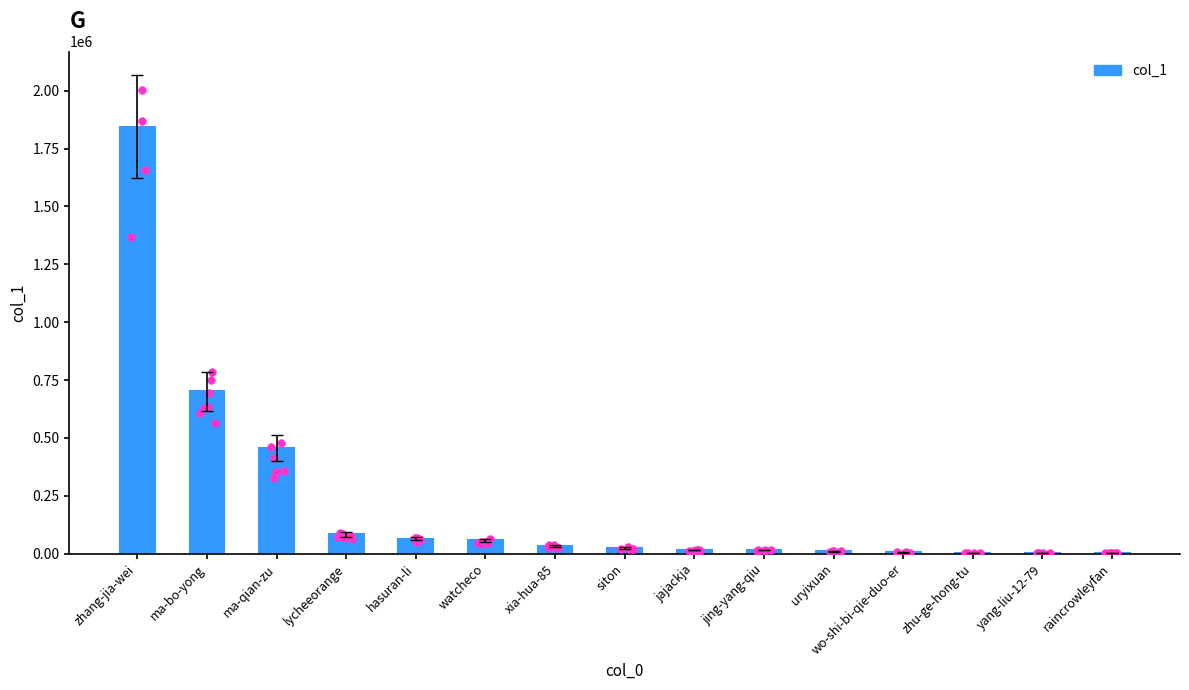

What is the change in value from wo-shi-bi-qie-duo-er to zhu-ge-hong-tu?

-1838